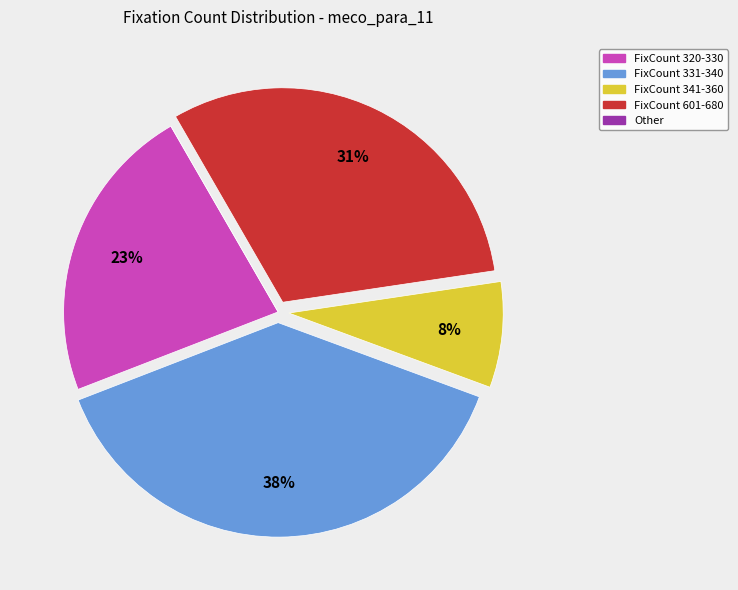

To the nearest percent, what is the average slice percentage?

20%